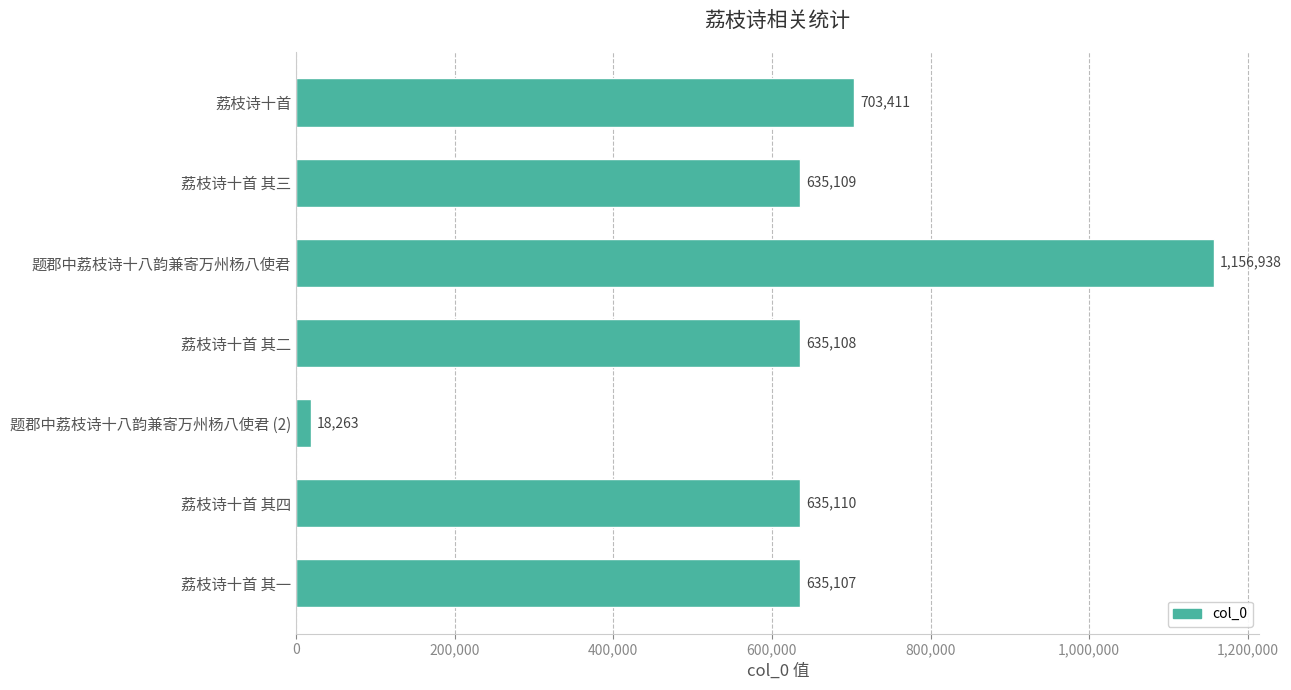

The chart shows a value of 703411 at 荔枝诗十首. True or false?

True